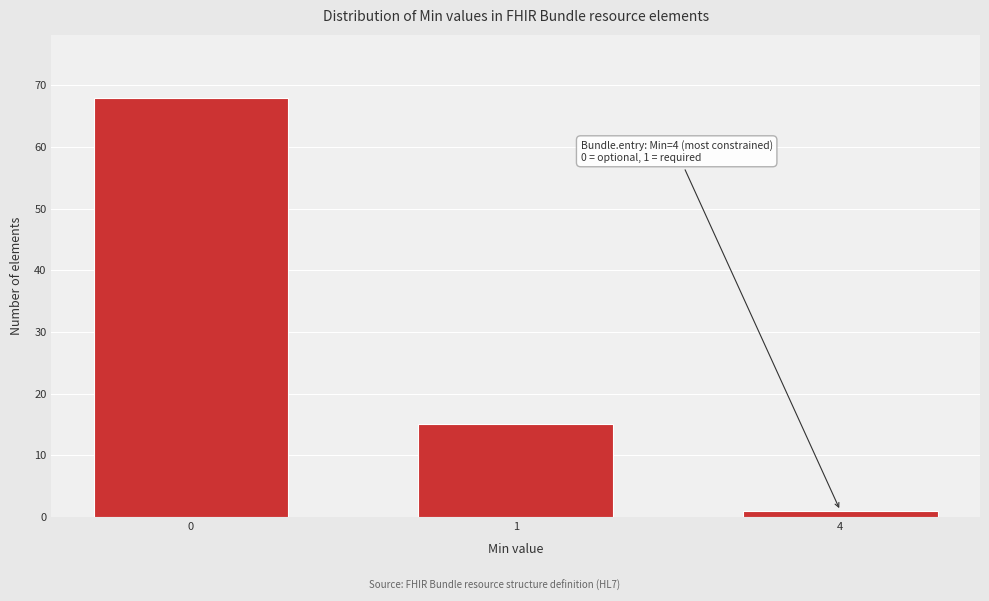

Reading left to right, what are all the values shown in this chart?

0=68	1=15	4=1